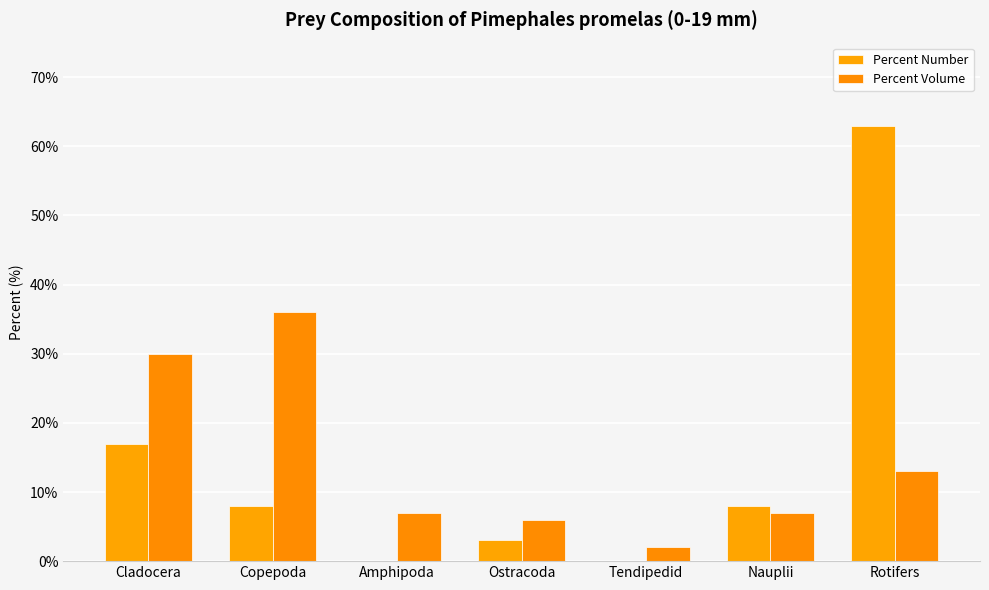

What is the sum of all Percent Volume values?

101